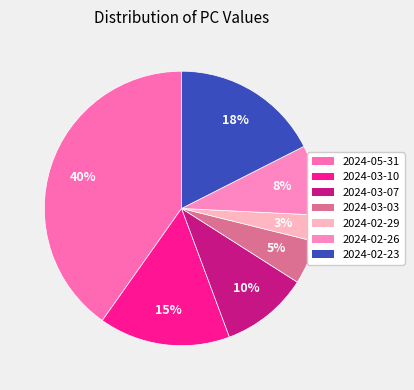

How many segments does this pie chart have?

7